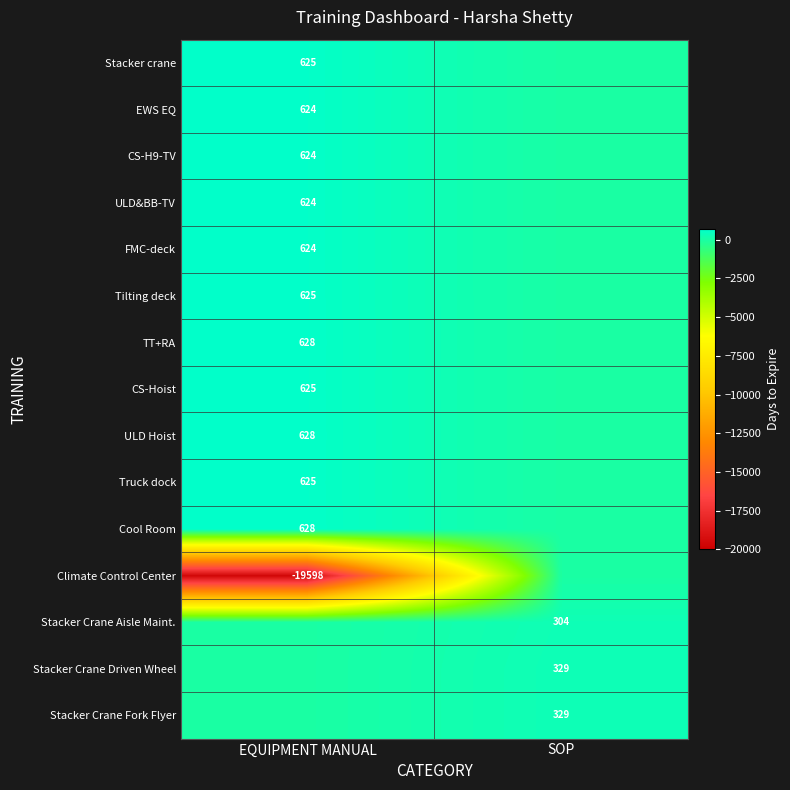

The value of Stacker Crane Driven Wheel at SOP is 151. True or false?

False